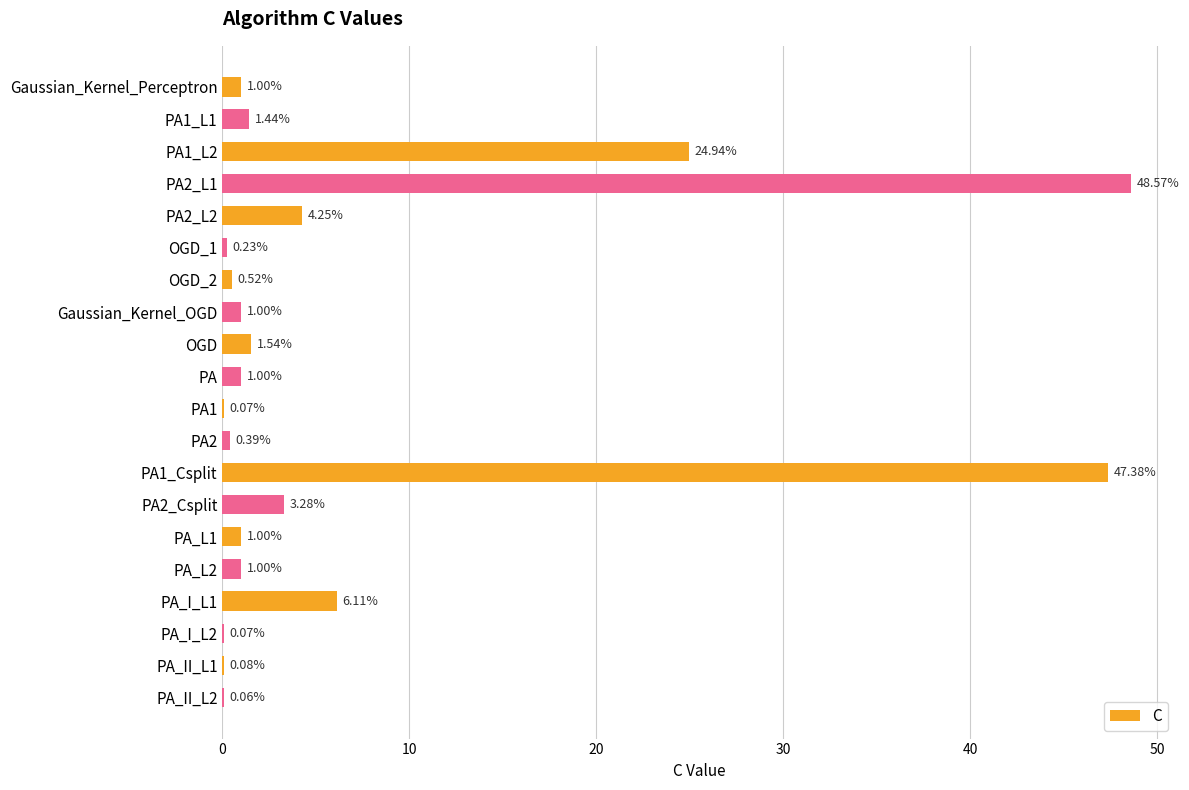

What is the sum of the values at PA_II_L1 and Gaussian_Kernel_Perceptron?

1.1